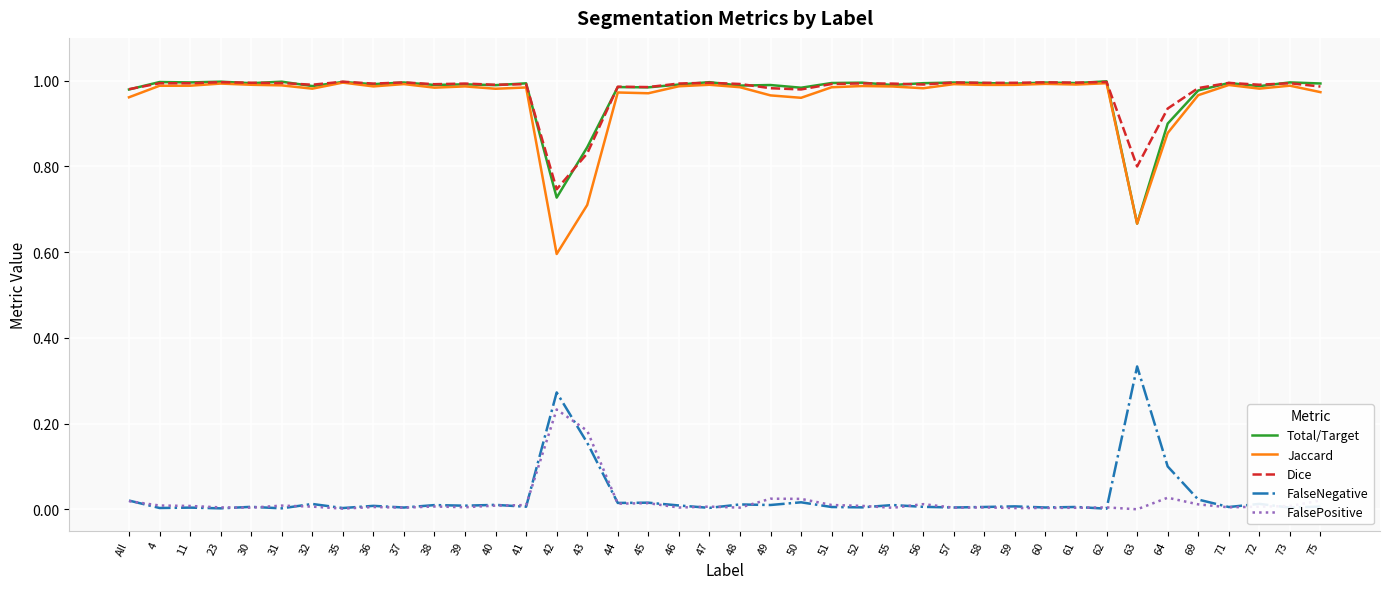

Which category has the lowest value in the Jaccard series?

42